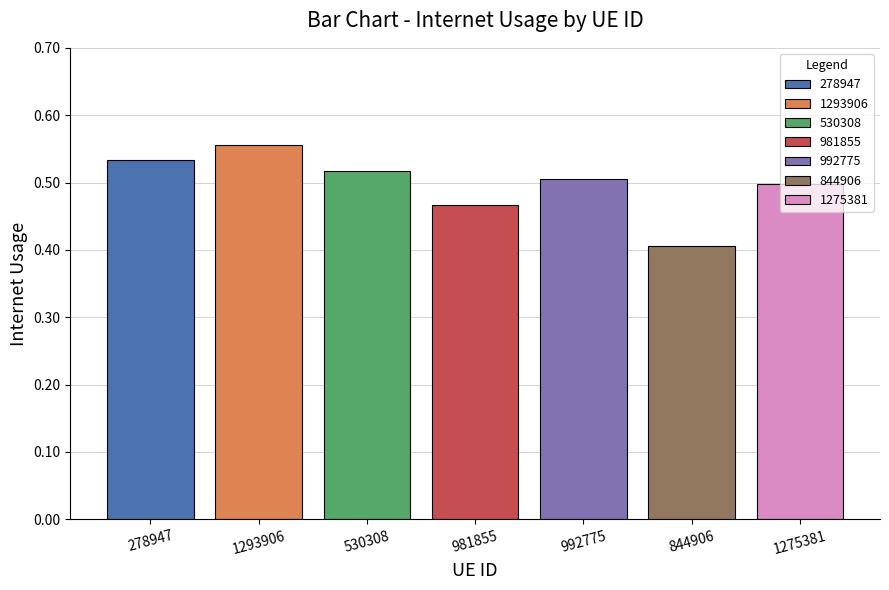

What is the minimum value shown in the chart?

0.4